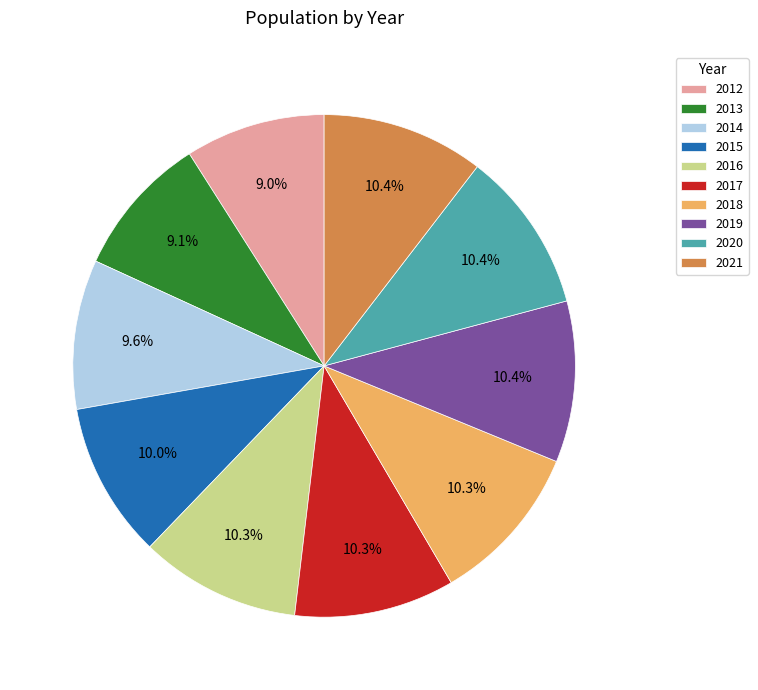

What percentage is NOT represented by 2013?

90.9%